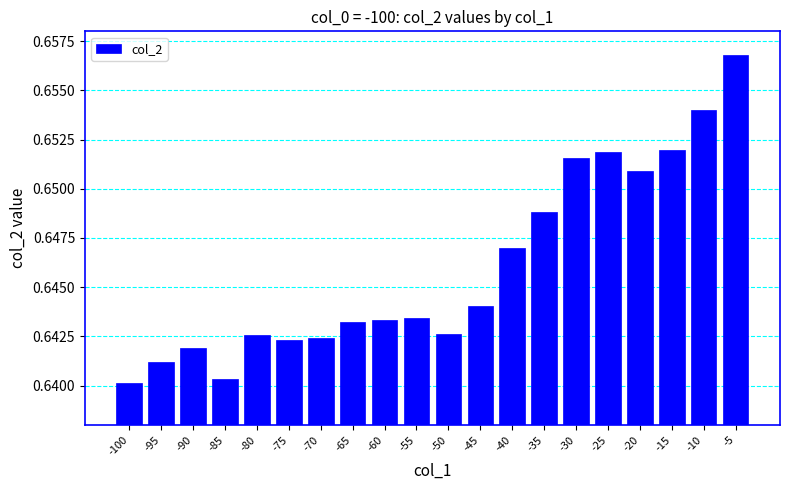

Count the values in the range 0 to 1.

20